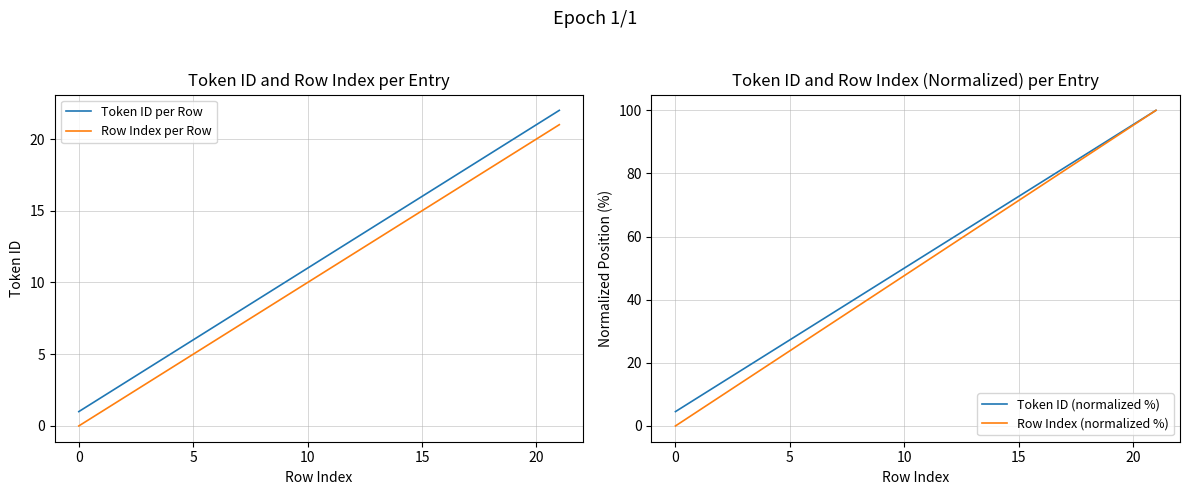

At which label does Token ID per Row reach its minimum?

0